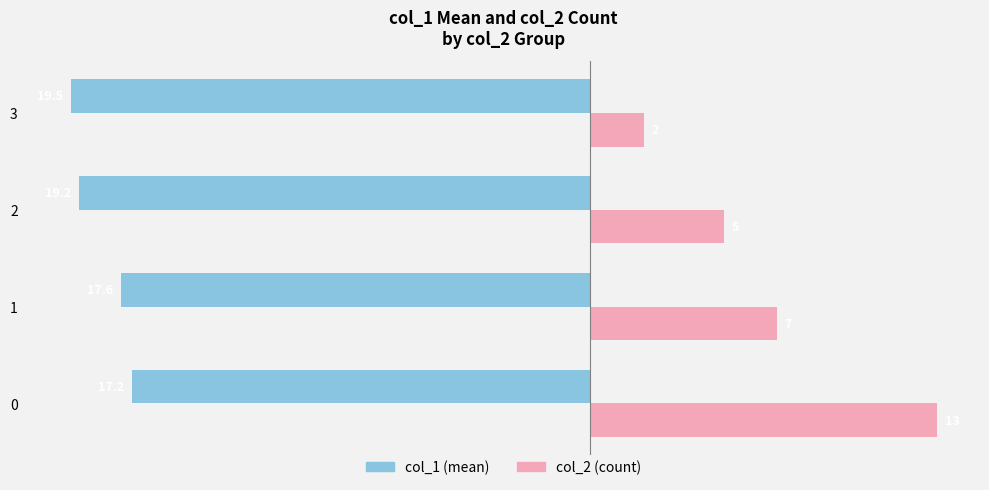

Rank the series by their maximum value, from highest to lowest.

col_2 (count), col_1 (mean)